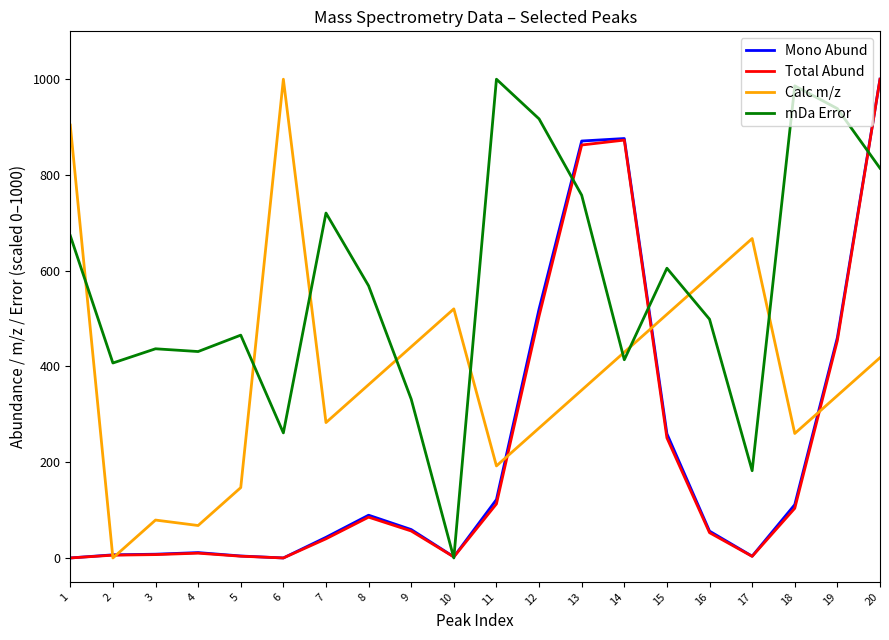

How many values in the mDa Error series exceed 568?

10